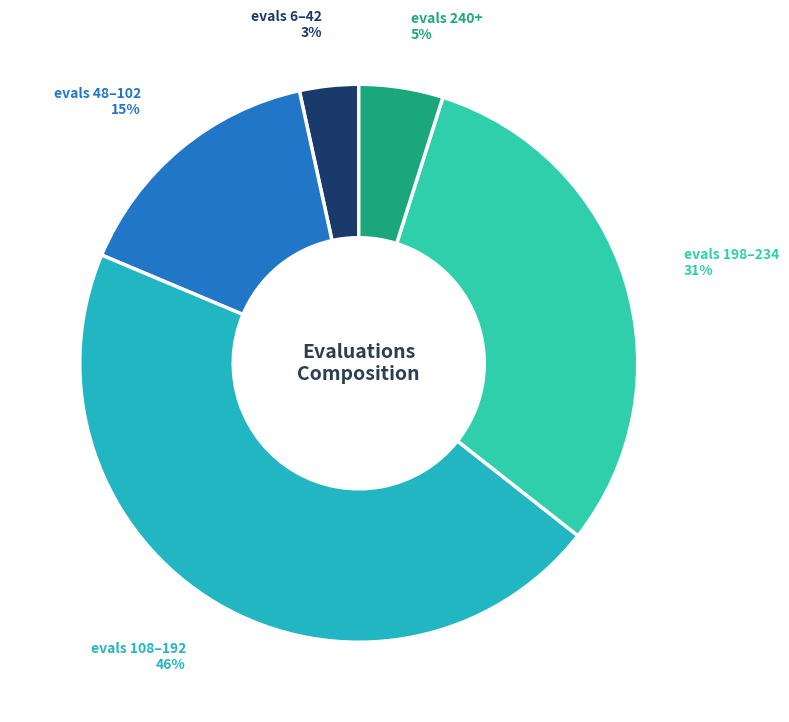

Which slice is the largest?

evals 108–192